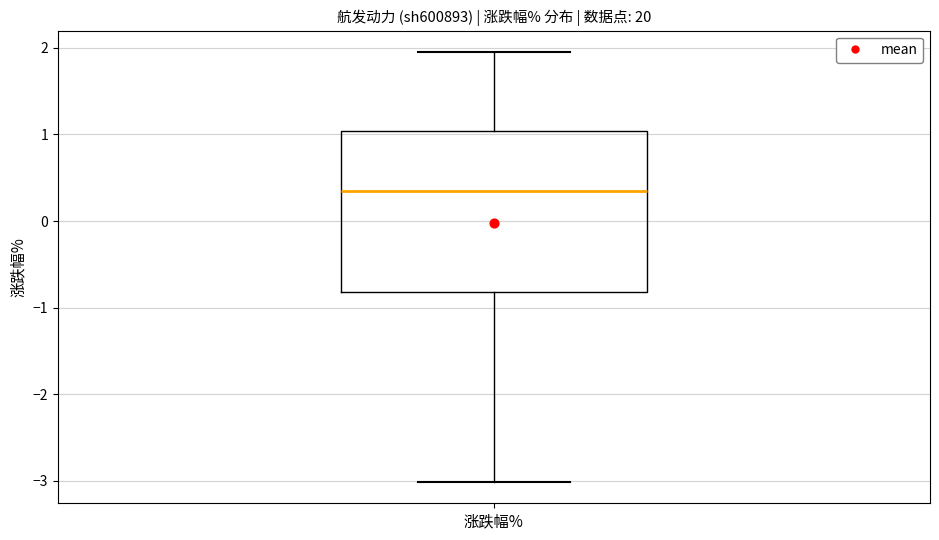

Transcribe this box plot: give where the median line is, the range the box spans, and where the two whiskers end, as read against the y-axis. The values are not printed on the chart, so give them approximately, as read against the axis.

median 0.3, box -0.8 to 1.0, whiskers -3.0 to 2.0